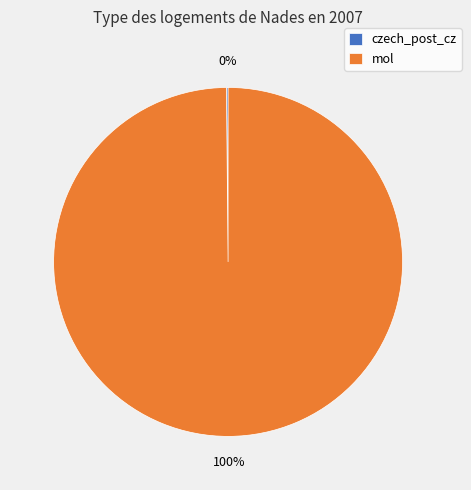

What is the largest slice in the pie chart?

mol